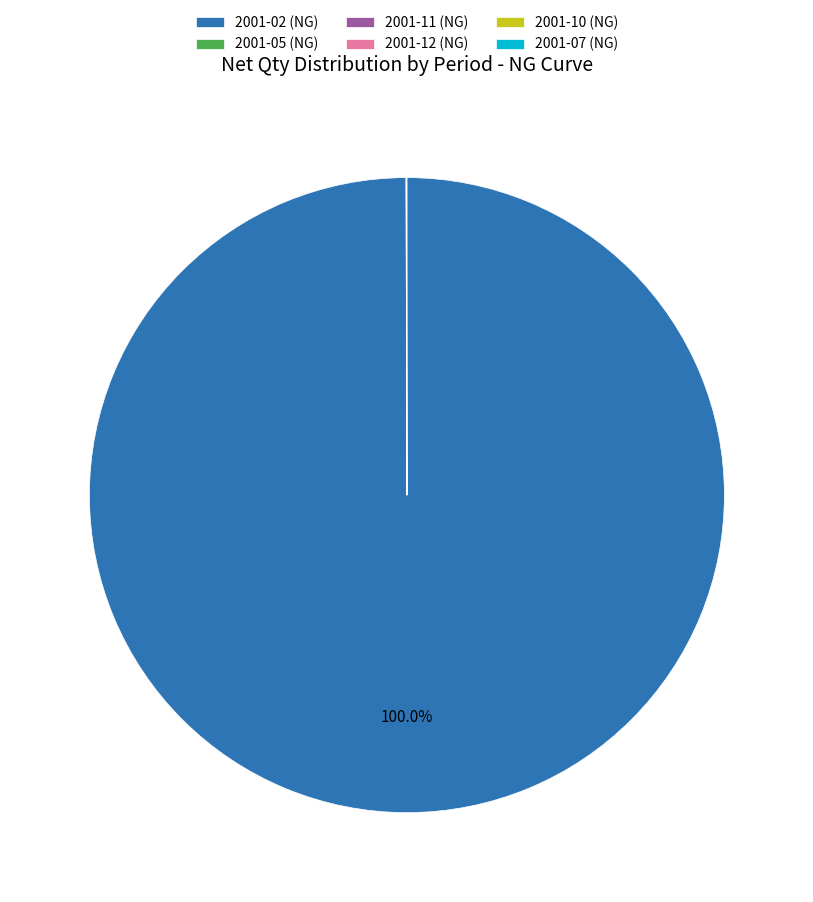

Does any single category account for the majority?

Yes